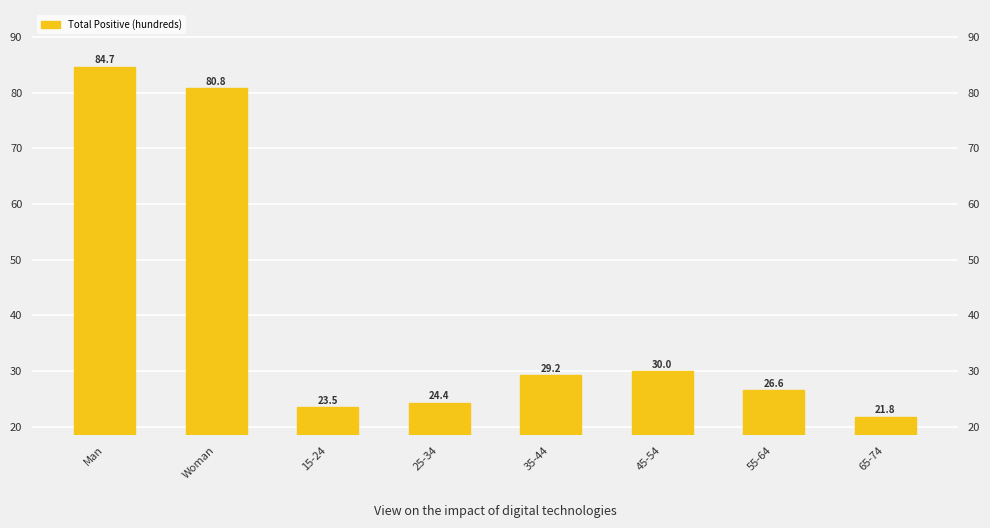

At which label does the data first exceed 29?

Man